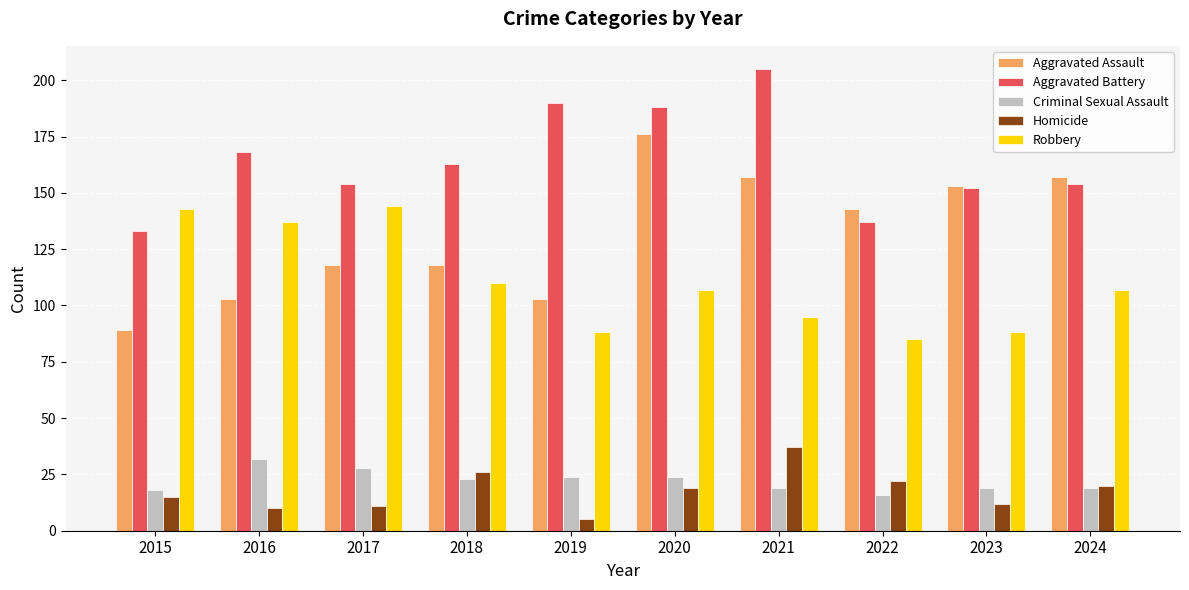

What are all the series names shown in the legend?

Aggravated Assault, Aggravated Battery, Criminal Sexual Assault, Homicide, Robbery